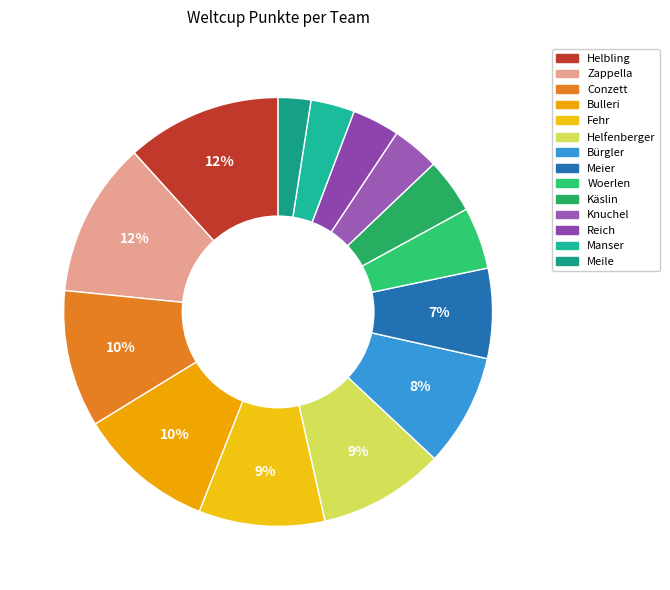

What is the largest slice in the pie chart?

Helbling